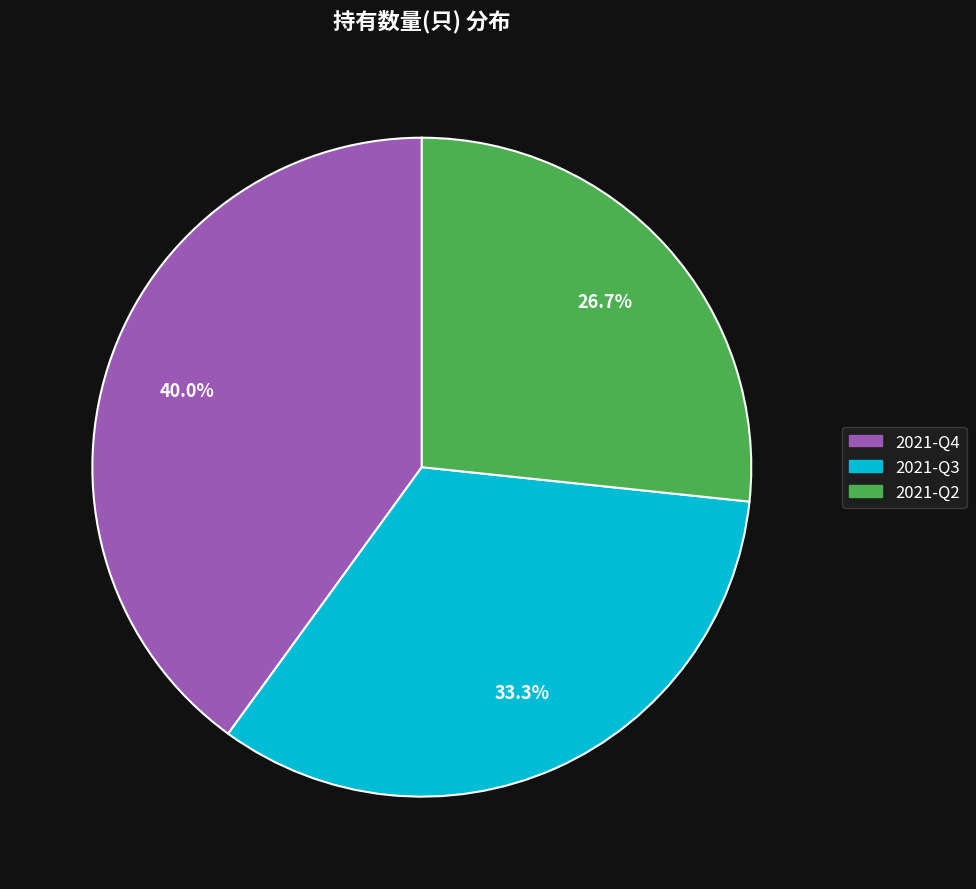

What is the ratio of the value at 2021-Q3 to the value at 2021-Q4?

0.8